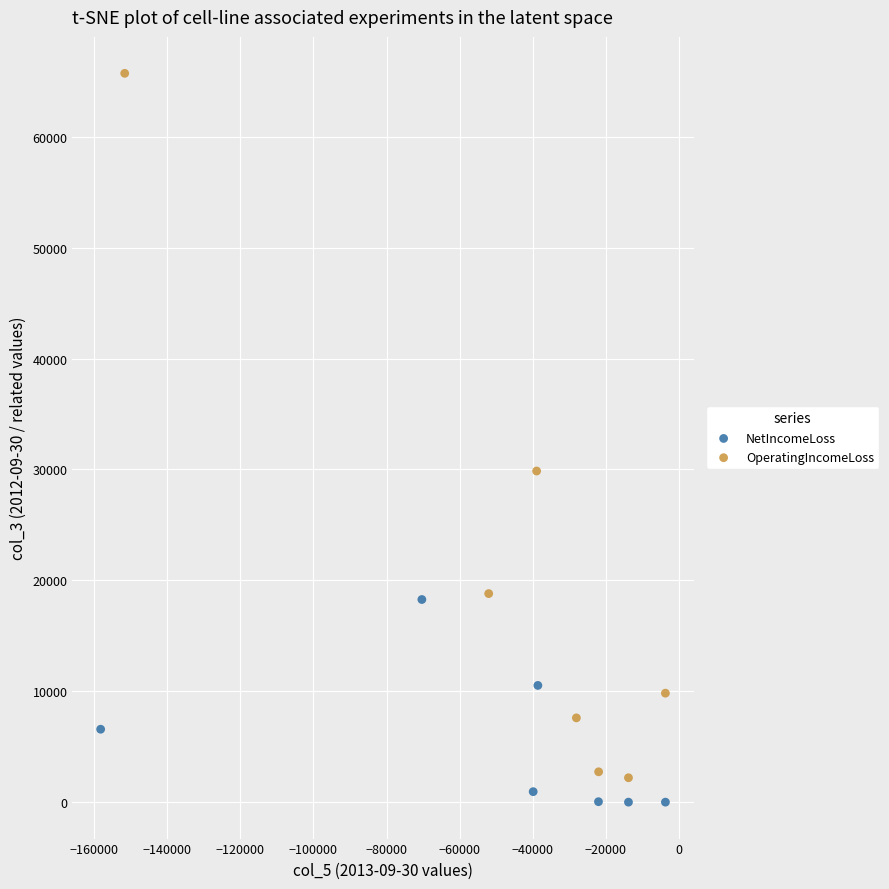

Which series contains the highest Y value?

OperatingIncomeLoss